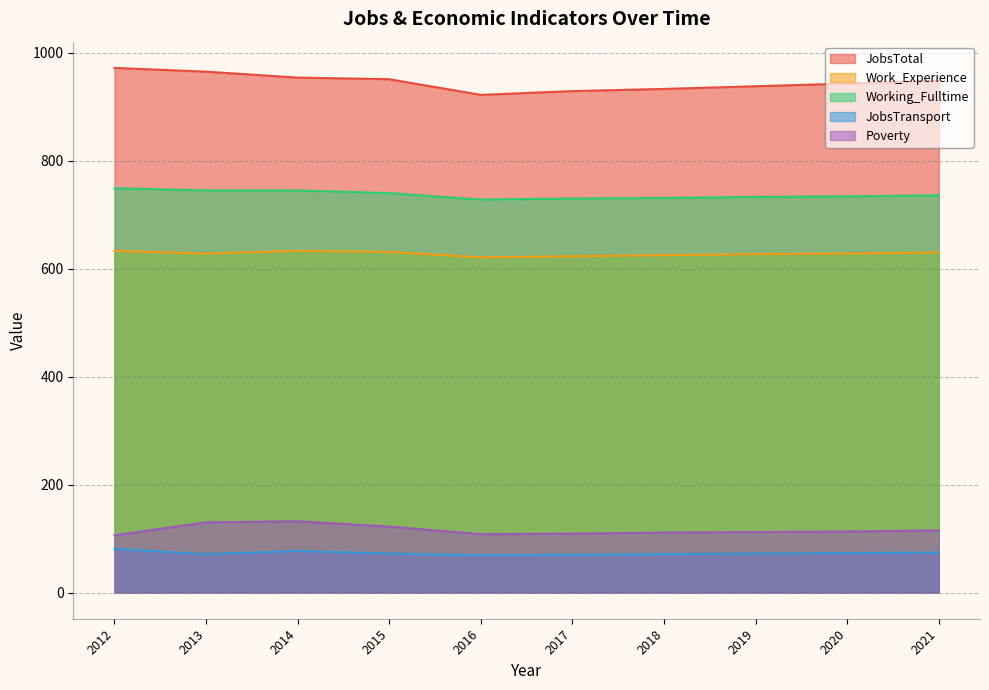

Does the chart display data point markers on the line(s)?

No